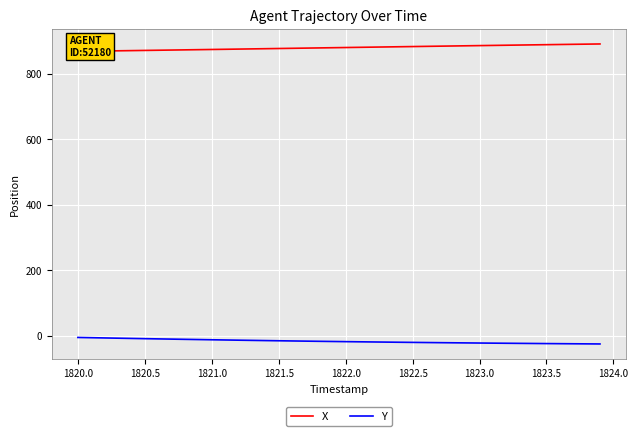

Is this an area chart (filled region under the line)?

No